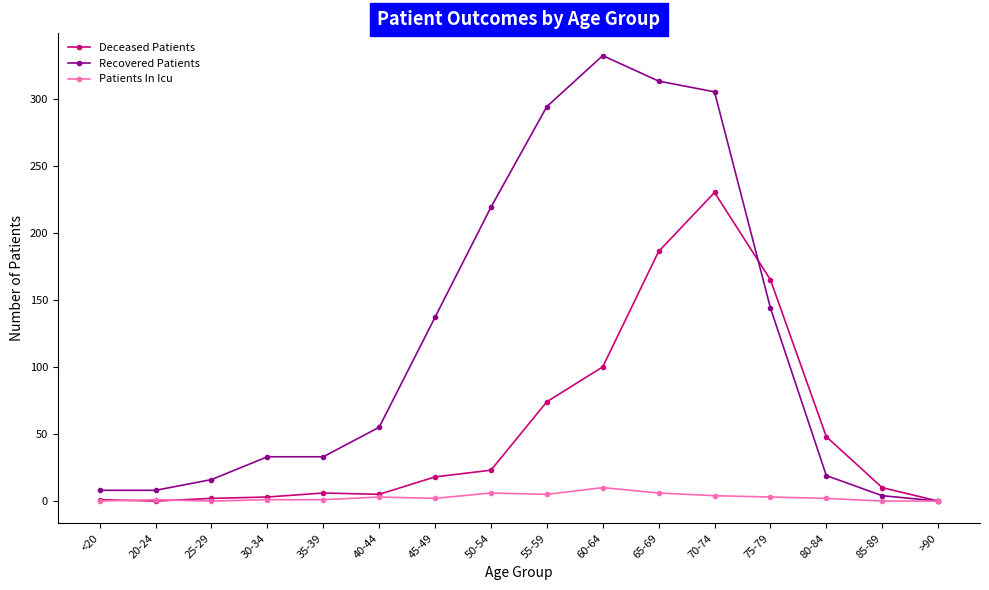

True or false: Patients In Icu has more than 2 interior local peaks.

True